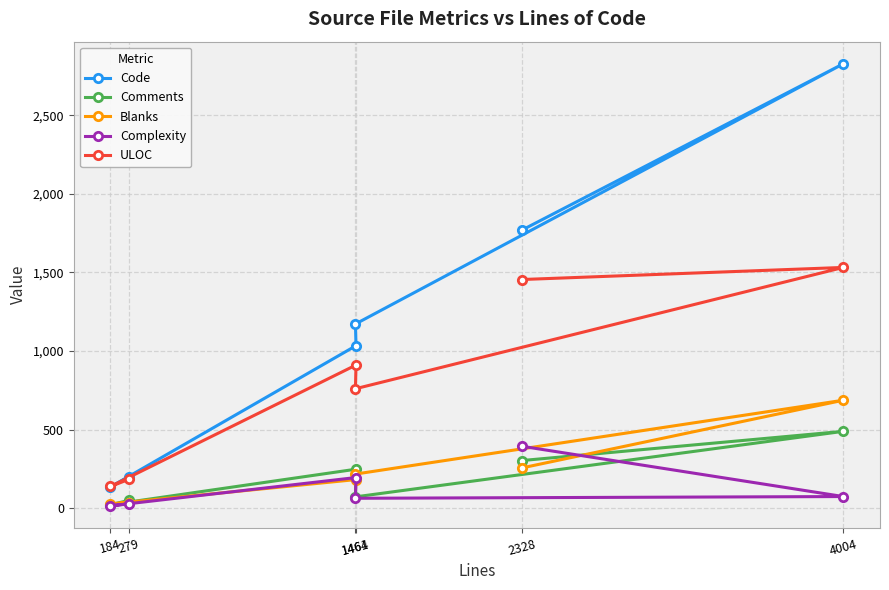

What is the sum of all Complexity values?

768